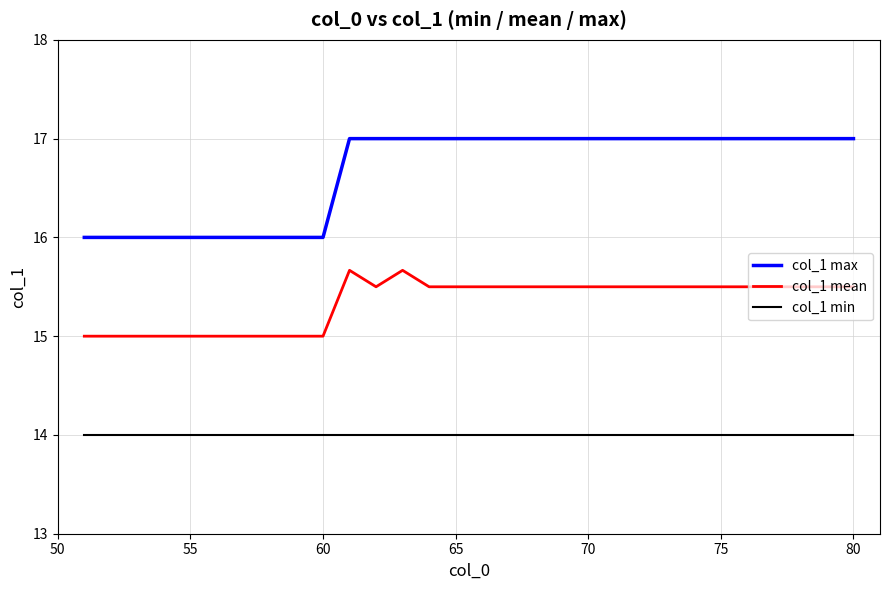

True or false: col_1 mean and col_1 max intersect in this chart.

False